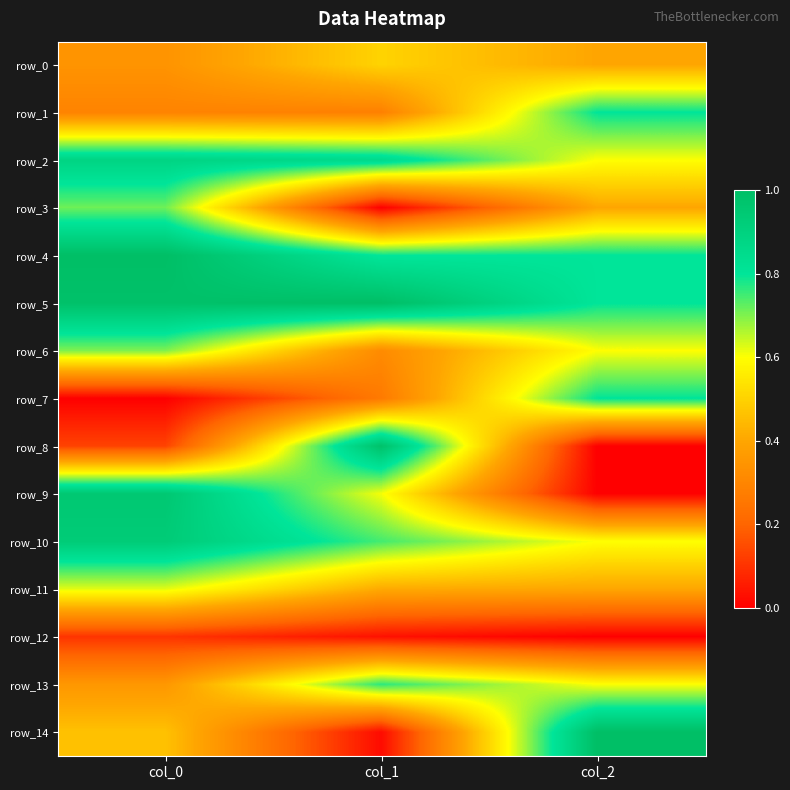

At how many categories does at least one series exceed 0?

3